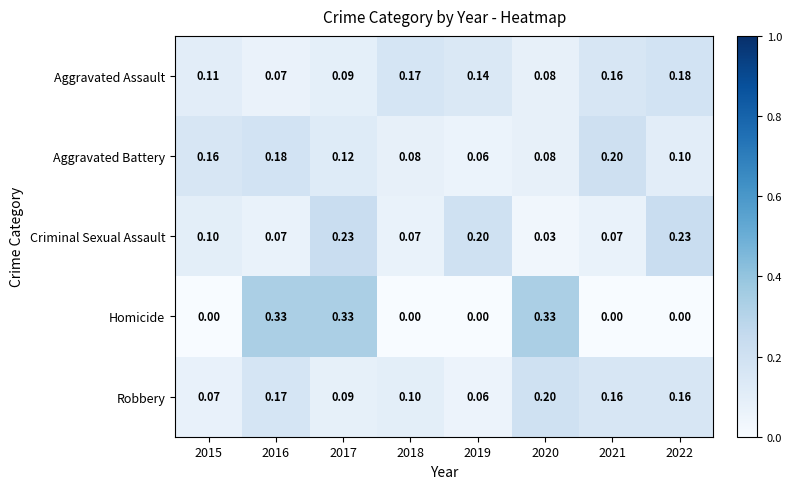

Is the value of Criminal Sexual Assault at 2015 greater than the value of Aggravated Assault at 2017?

Yes